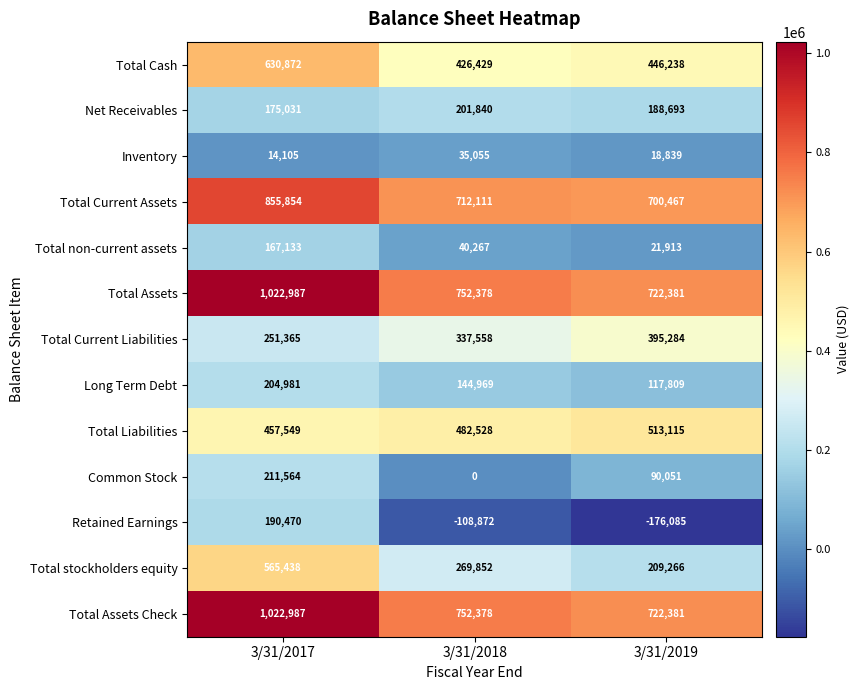

What is the sum of the Net Receivables values at 3/31/2017 and 3/31/2019?

363724